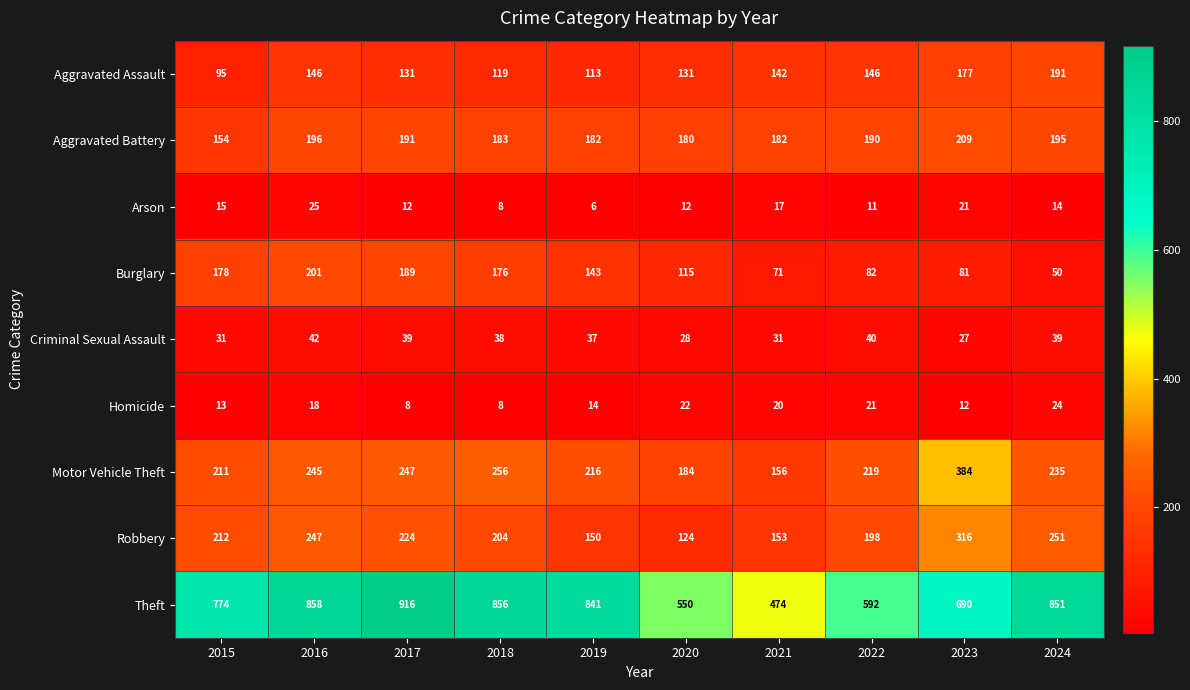

At which label is Theft closest to 695?

2023